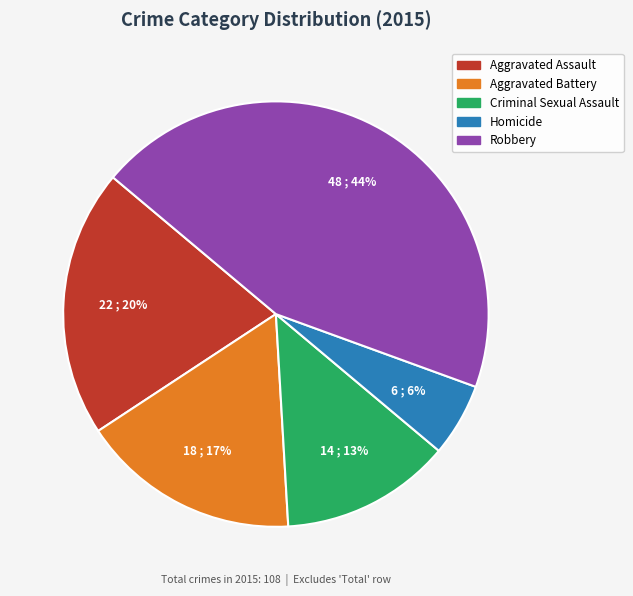

To the nearest percent, what is the difference between the Criminal Sexual Assault and Robbery slice percentages?

31%